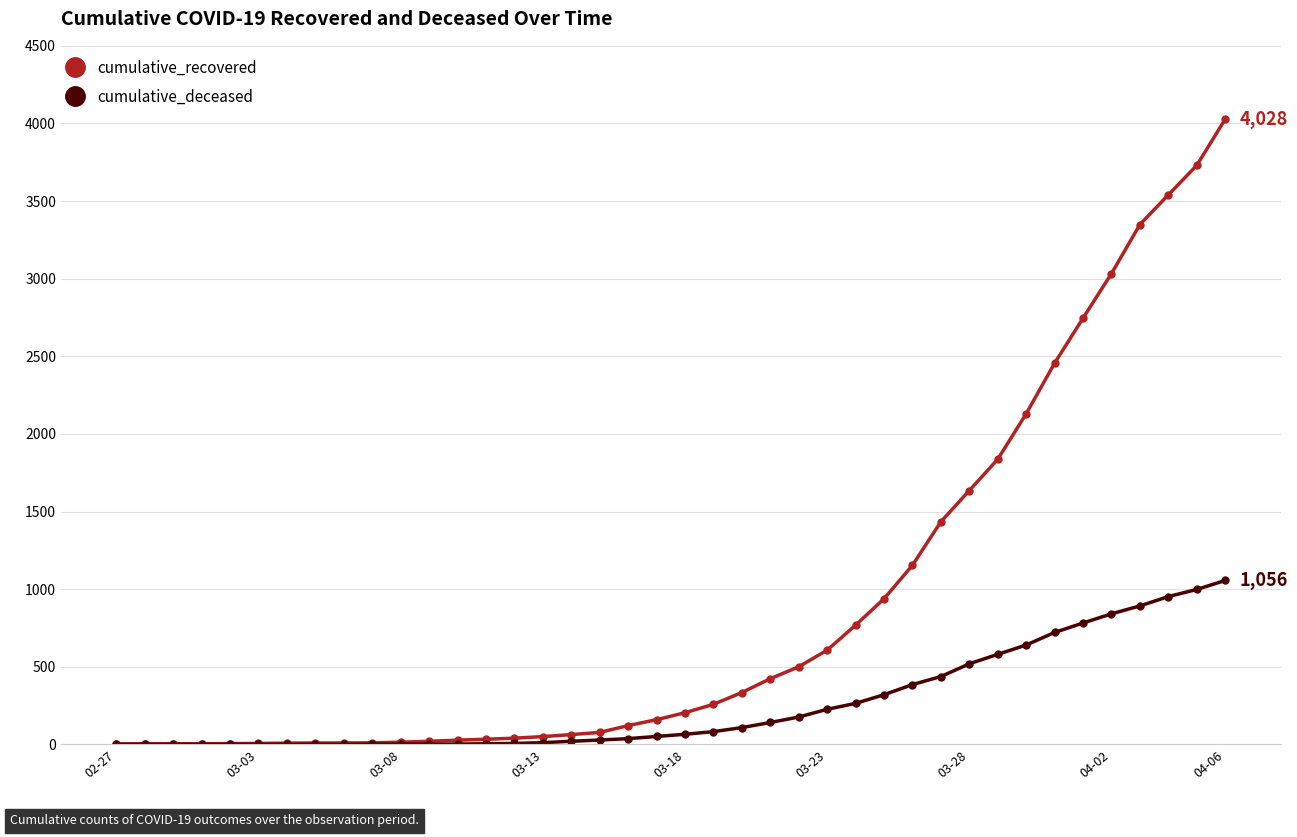

Which series has the largest range (max minus min)?

cumulative_recovered